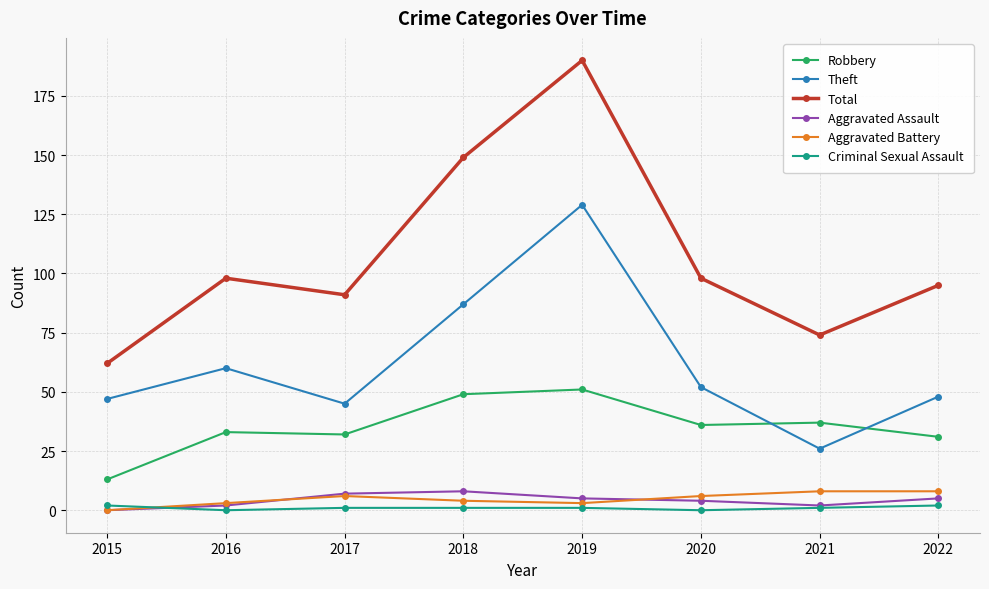

What is the total value across all series at 2017?

182